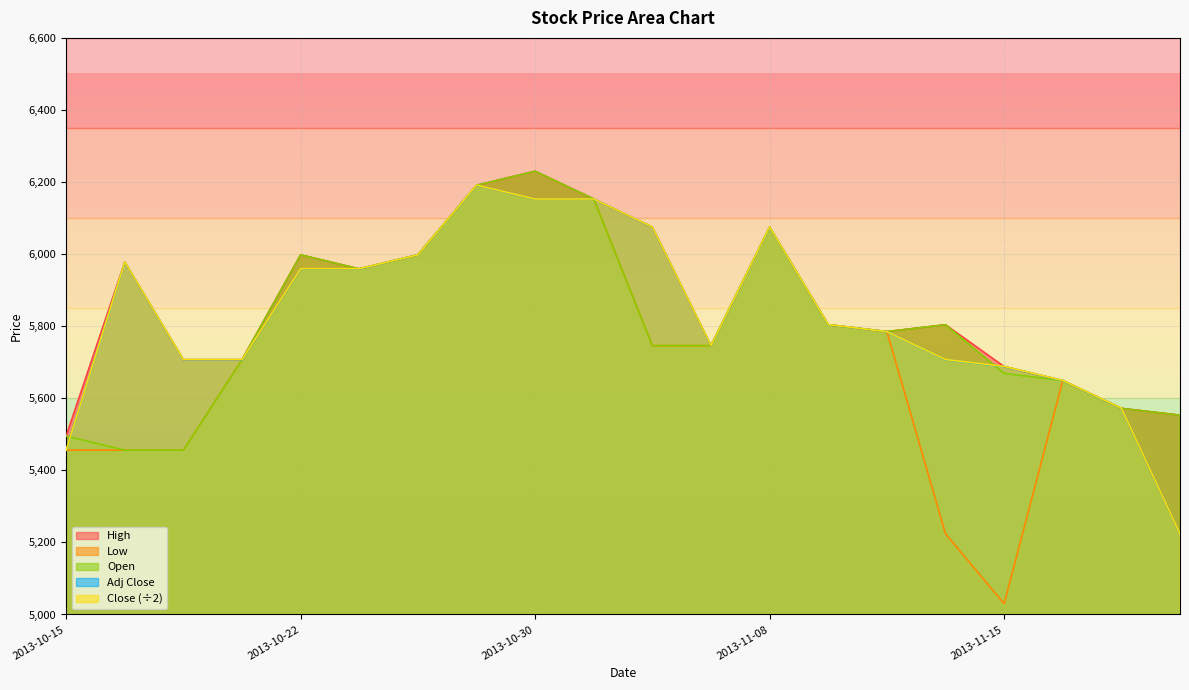

True or false: Adj Close and High cross at least once.

False